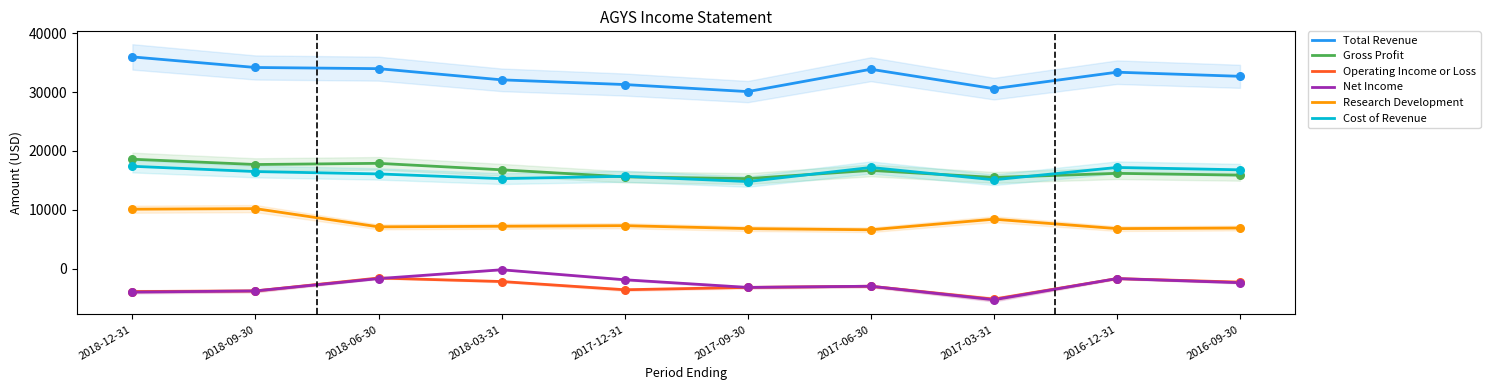

Which series reaches the maximum Y coordinate?

Total Revenue